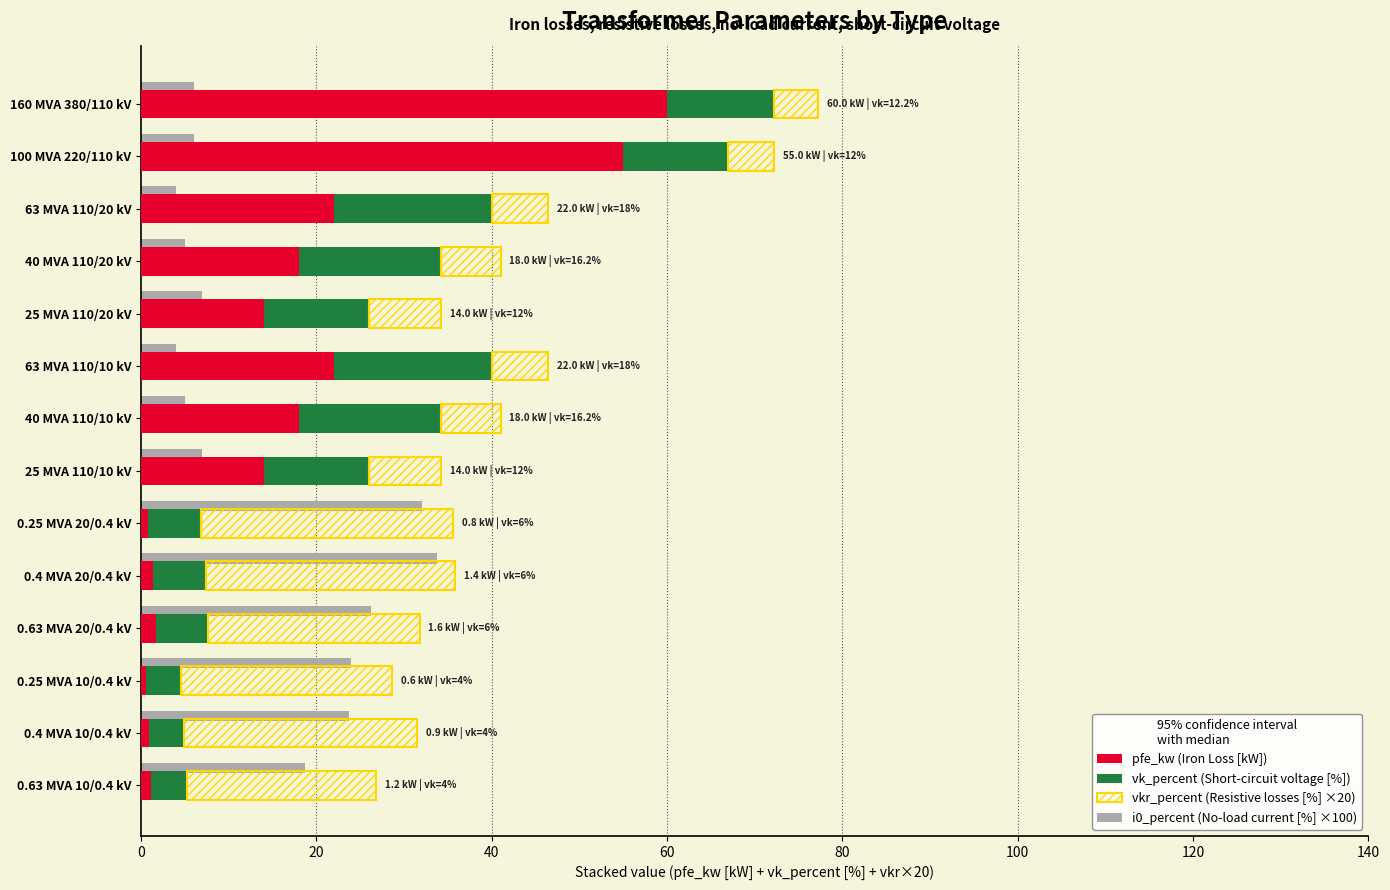

What is the value of the vkr_percent (Resistive losses [%] ×20) bar at the 4th from the left?

6.8